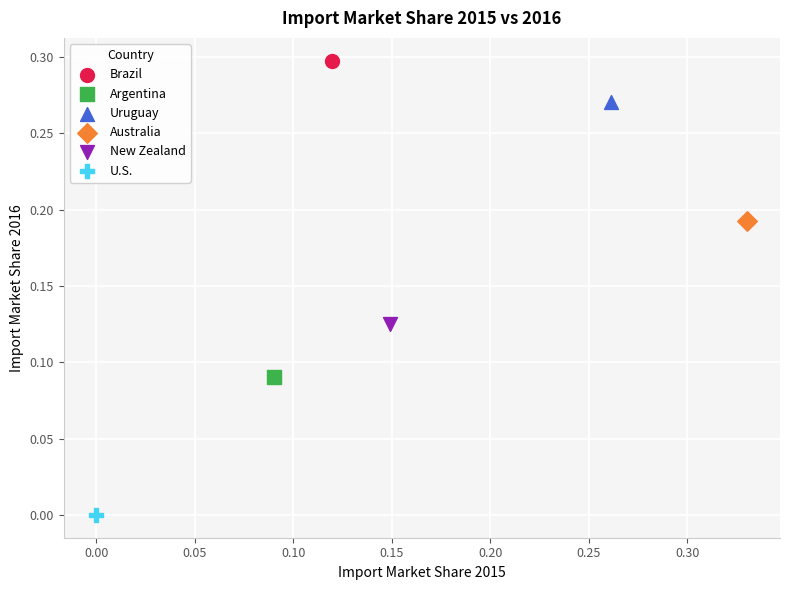

Which series contains the highest Y value?

Brazil